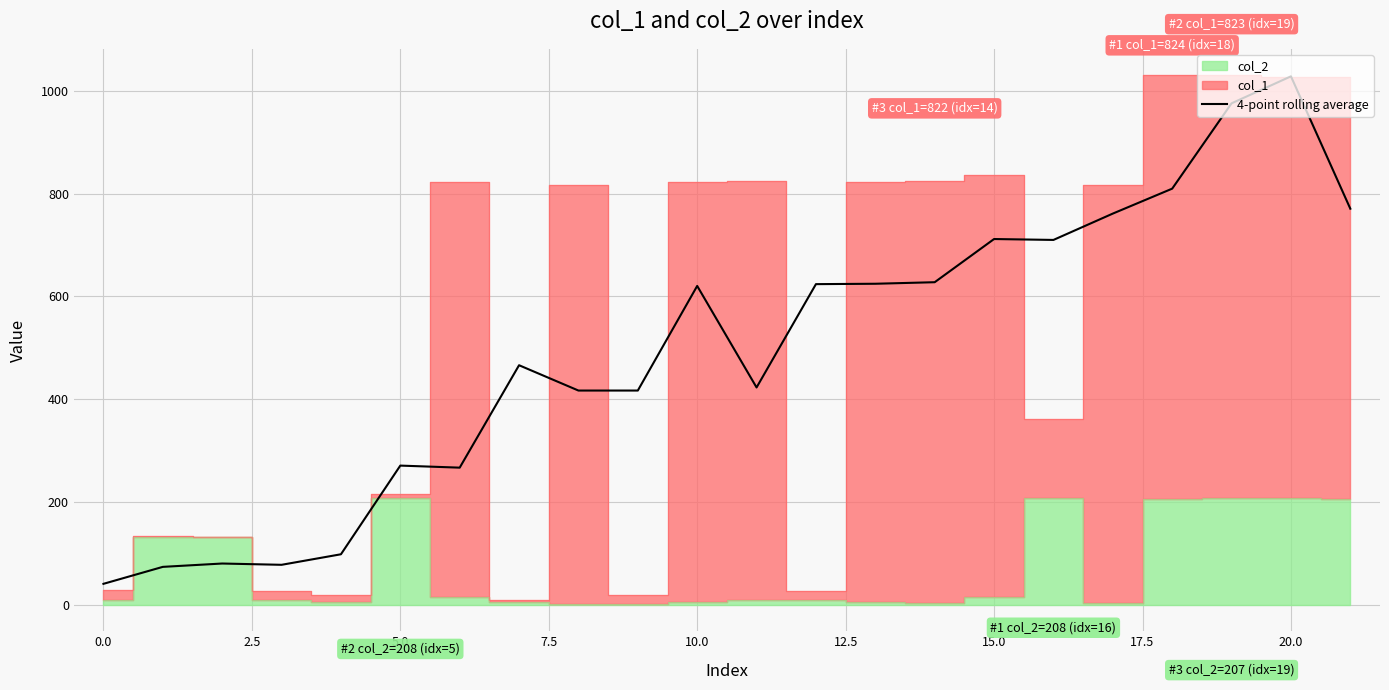

What is the lowest value of the 4-point rolling average series?

40.8